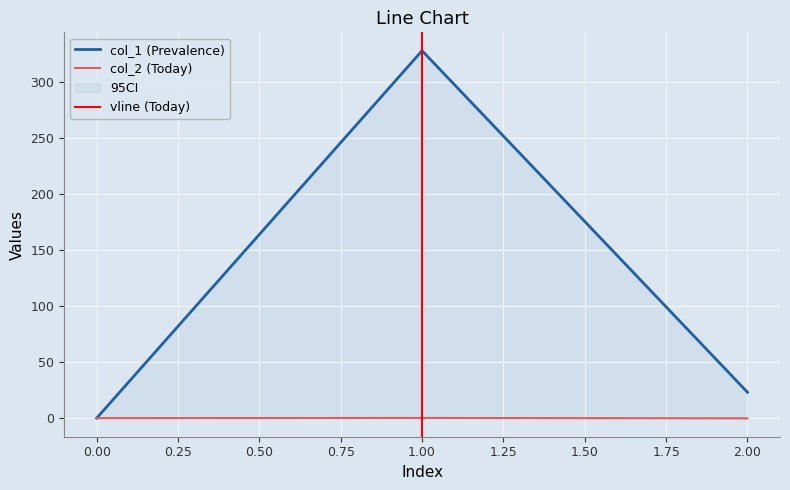

Where does the col_2 series first go above 0?

1